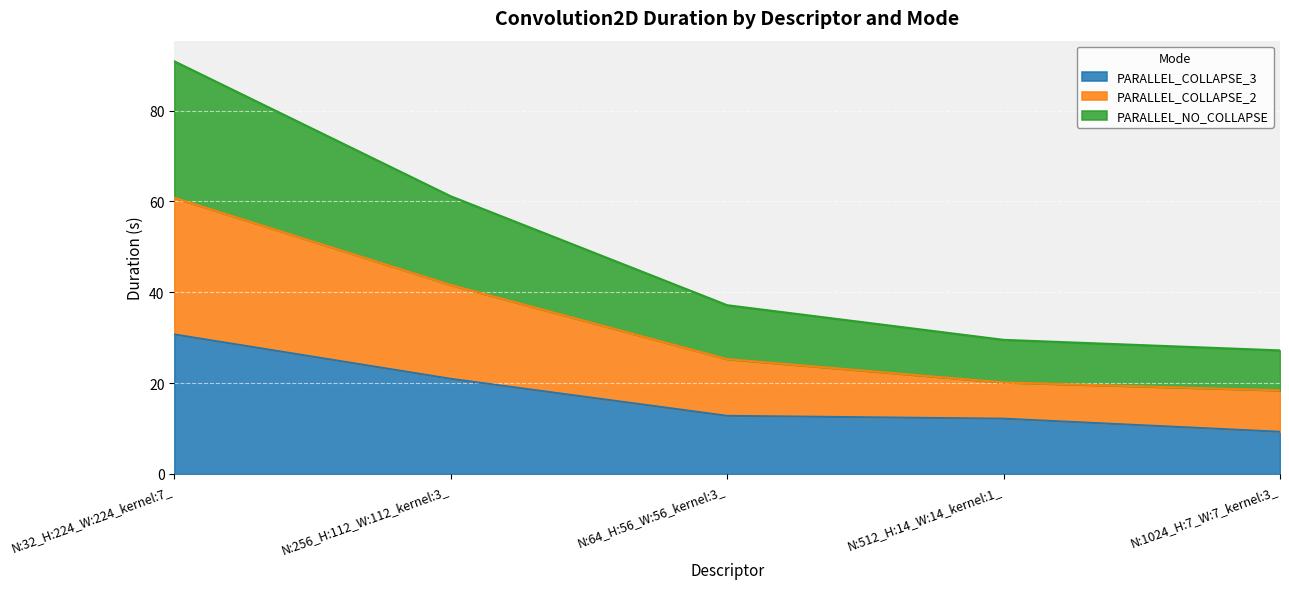

True or false: PARALLEL_NO_COLLAPSE and PARALLEL_COLLAPSE_3 intersect in this chart.

False